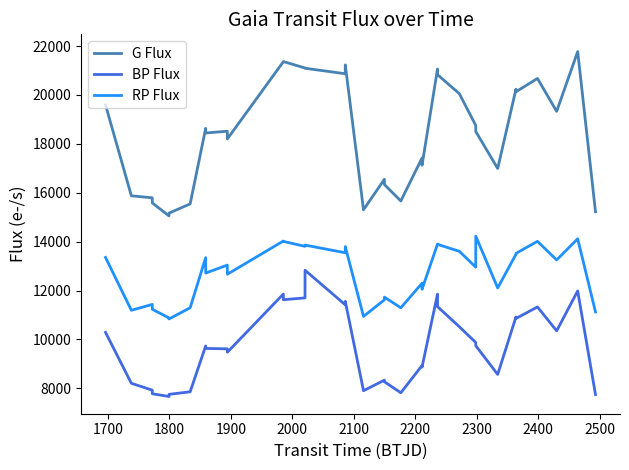

What are all the series names shown in the legend?

G Flux, BP Flux, RP Flux